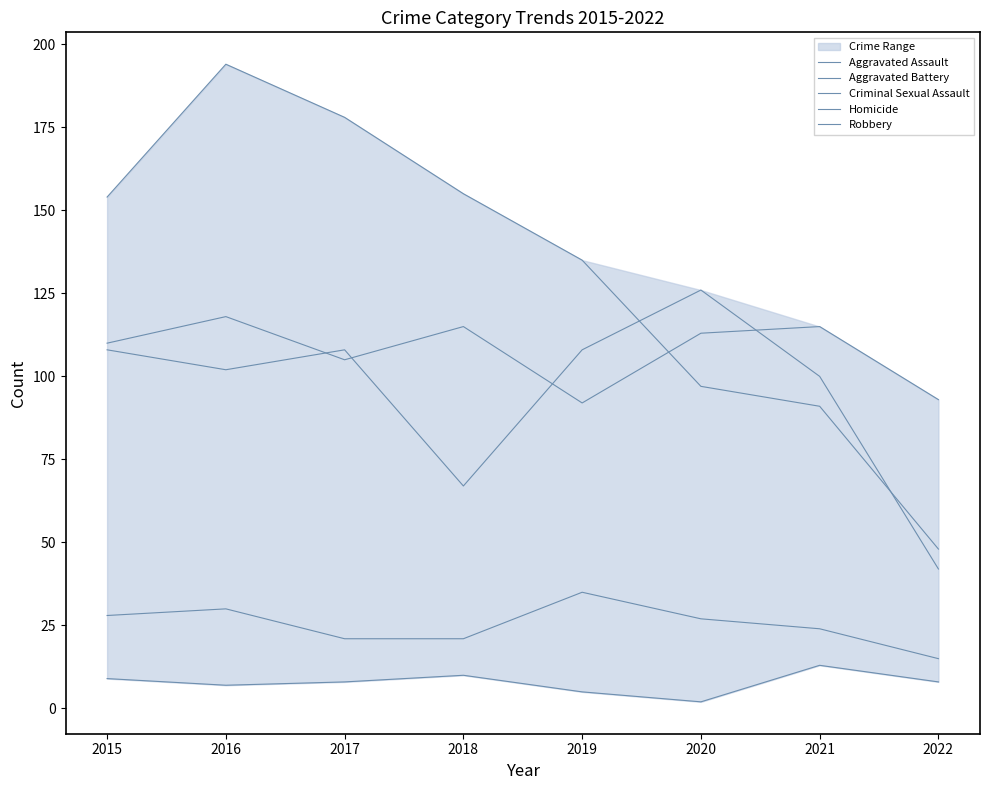

At how many categories does at least one series exceed 62?

8